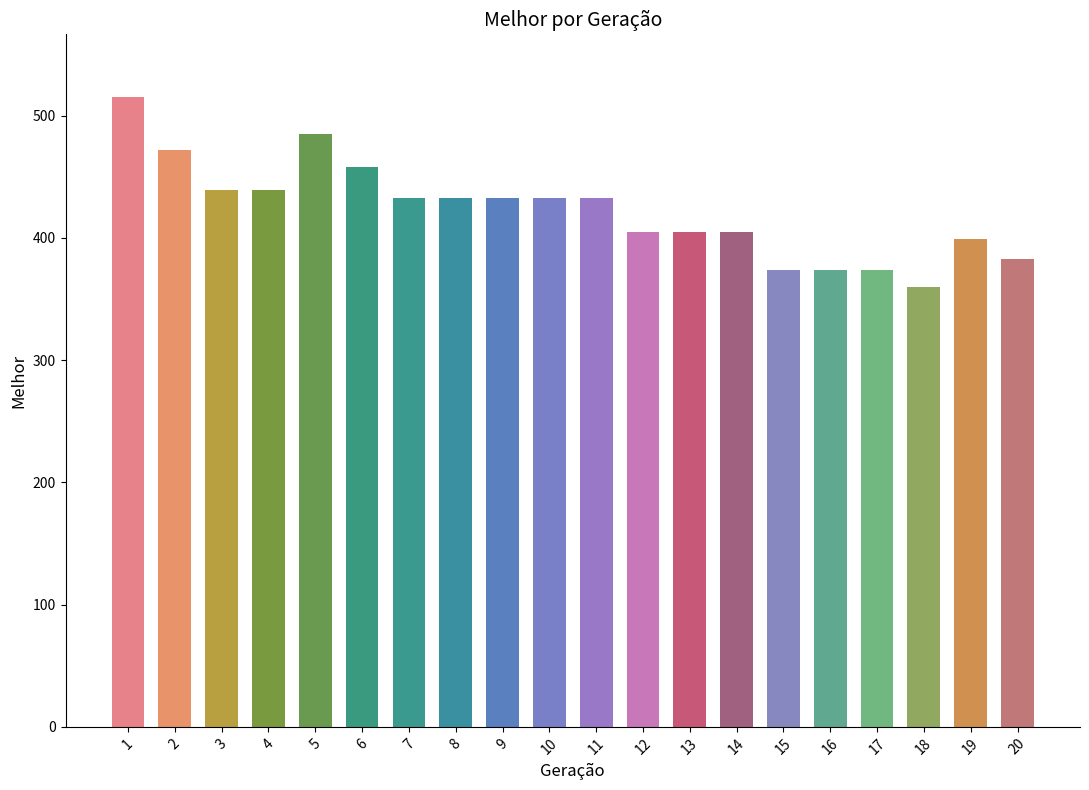

What is the sum of the values at 1 and 16?

889